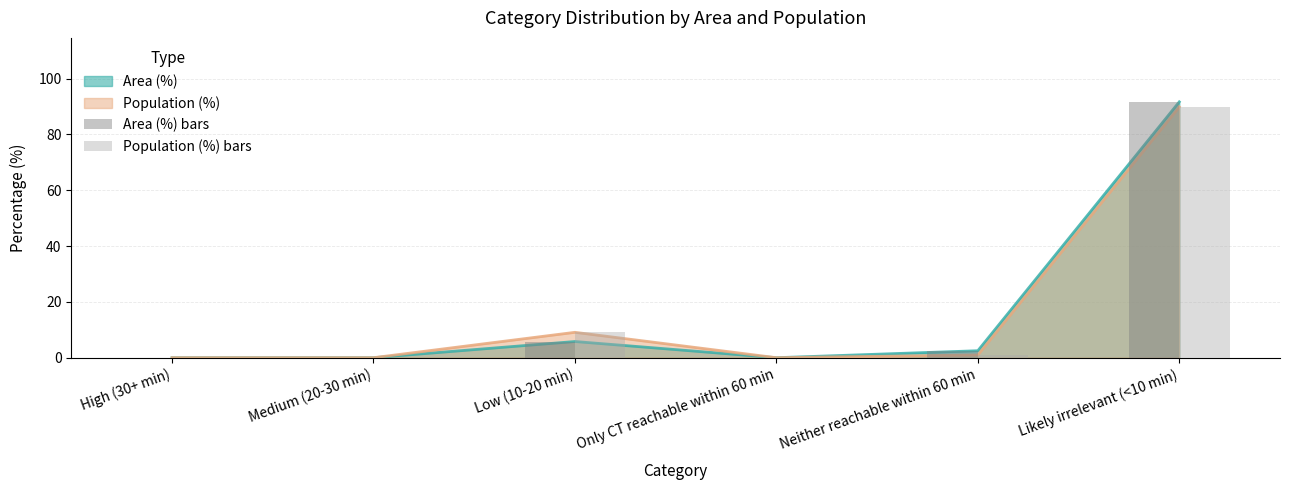

What is the difference between the maximum and minimum values in the Population (%) bars series?

89.9